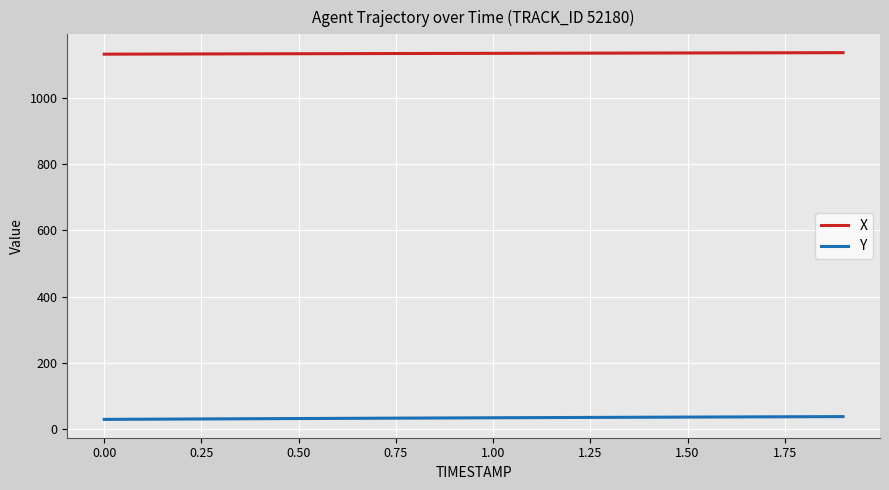

Rank the series by their maximum value, from lowest to highest.

Y, X